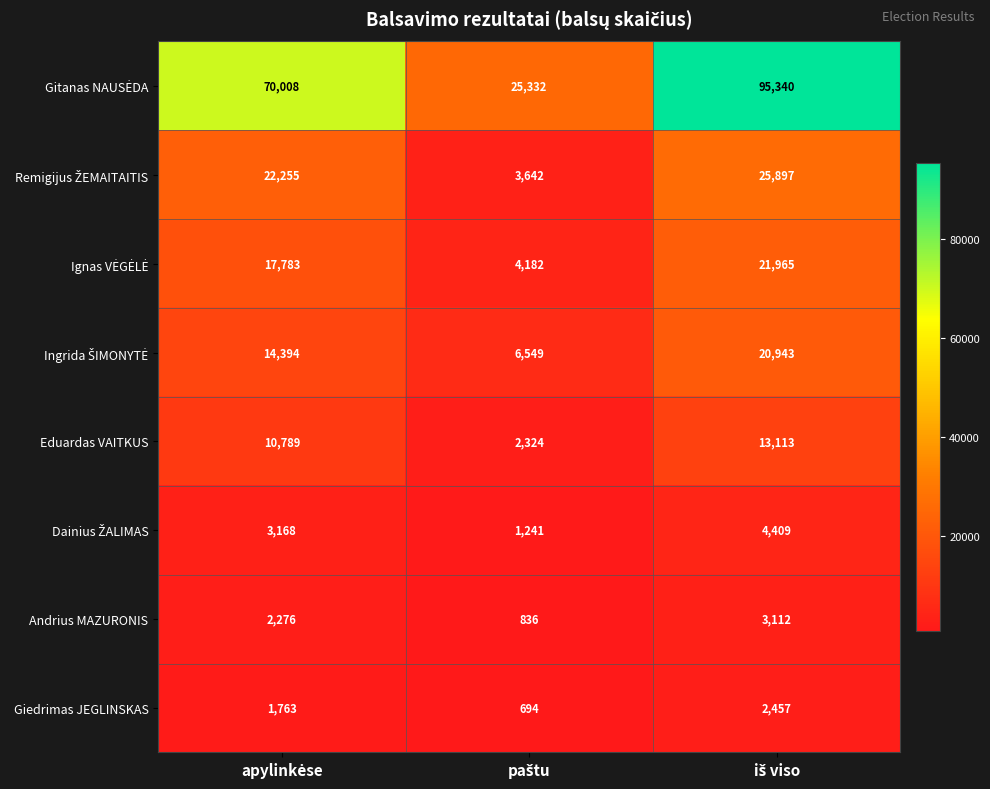

What is the smallest value displayed?

694